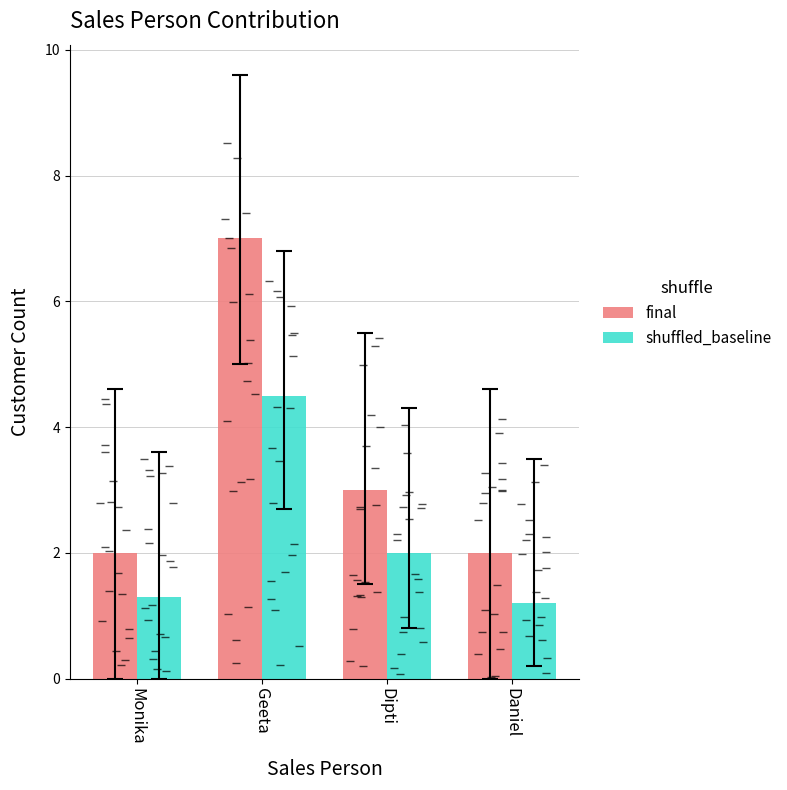

How many groups of bars are there?

4